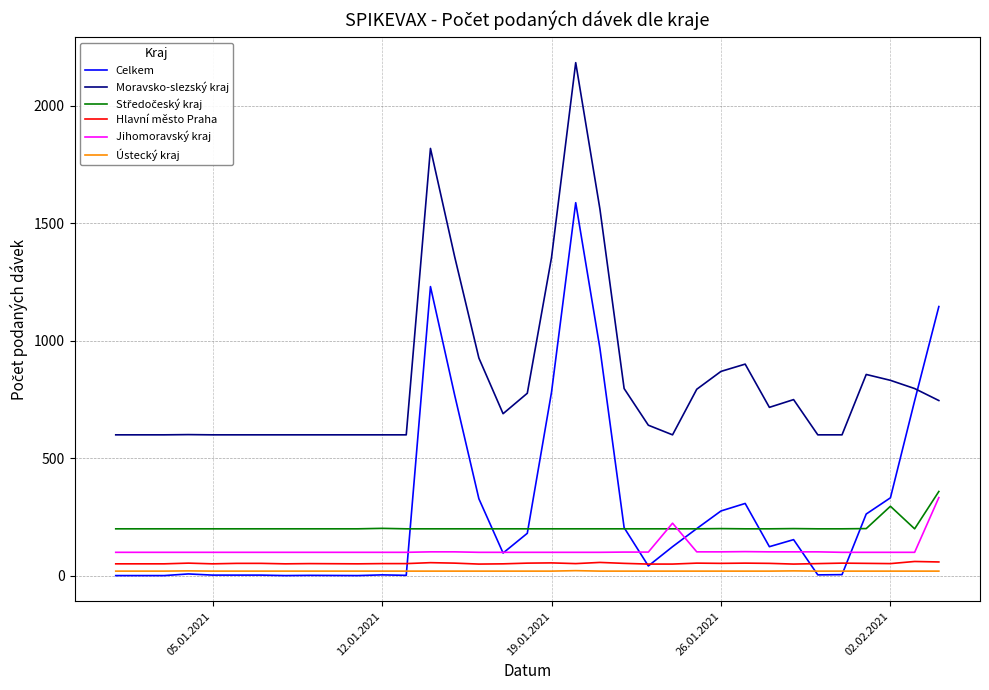

Which series has the largest total across all categories?

Moravsko-slezský kraj